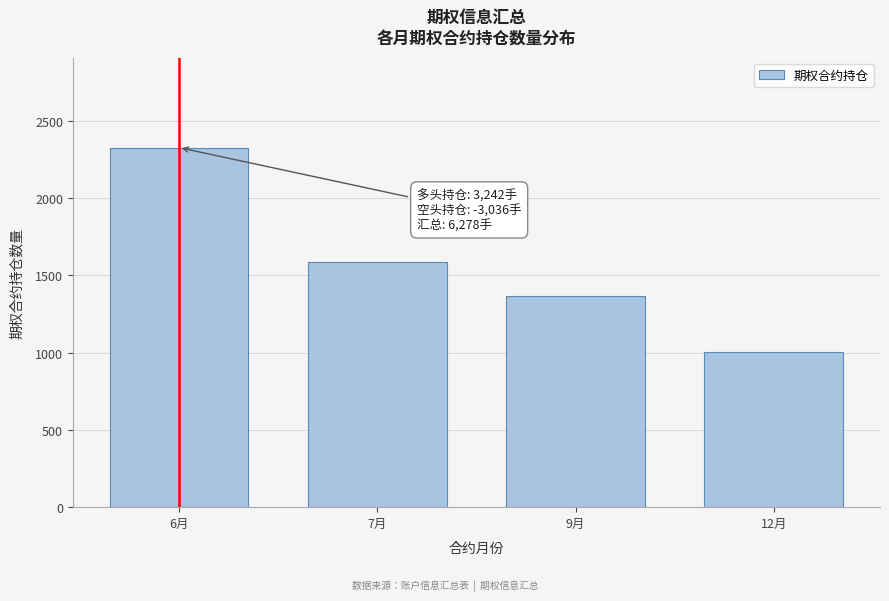

Reading left to right, extract all data points from this chart.

2325	1583	1365	1005